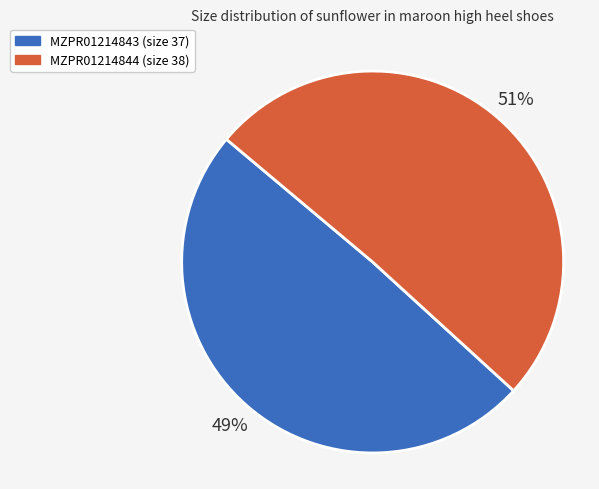

Is there a majority slice in this chart?

Yes